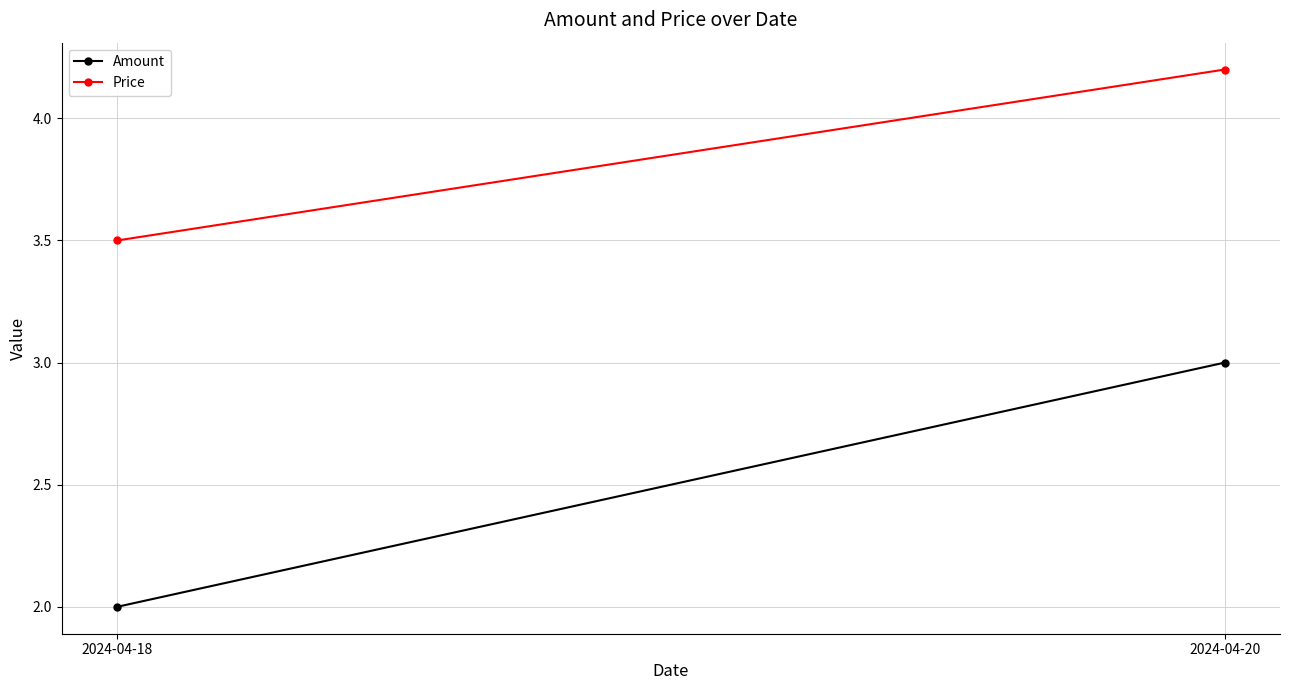

Is the value of Price at 2024-04-20 greater than the value of Amount at 2024-04-18?

Yes